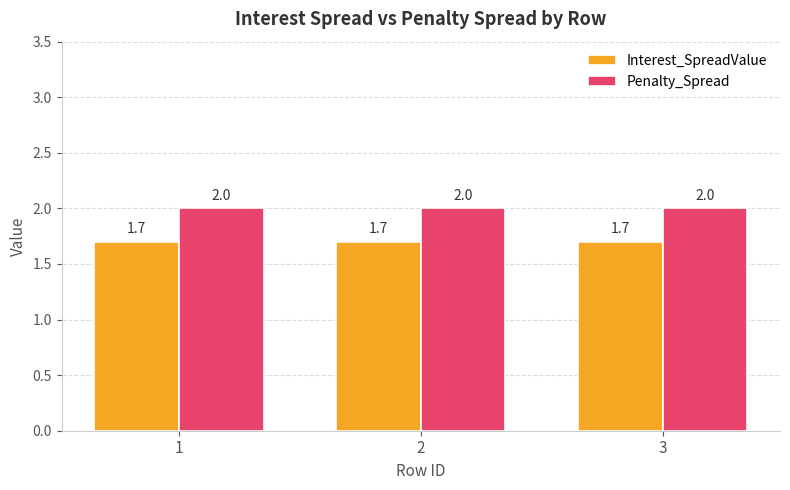

Is it true that Interest_SpreadValue equals 3.0 at 1?

False